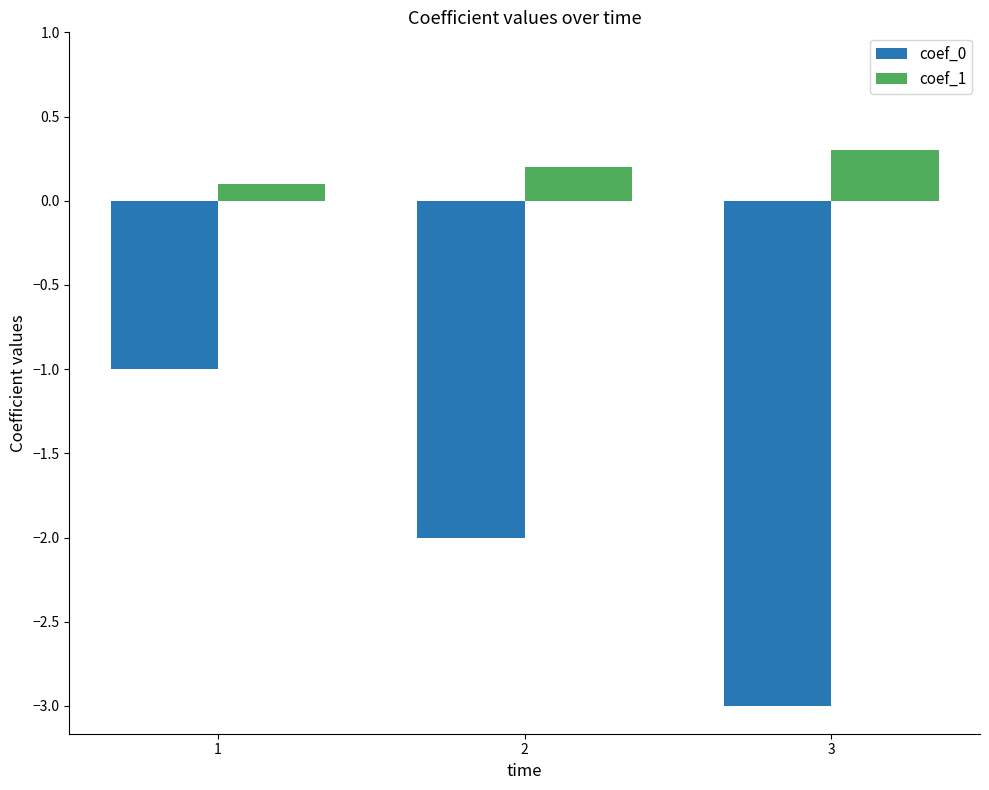

What is the greatest value displayed?

0.3